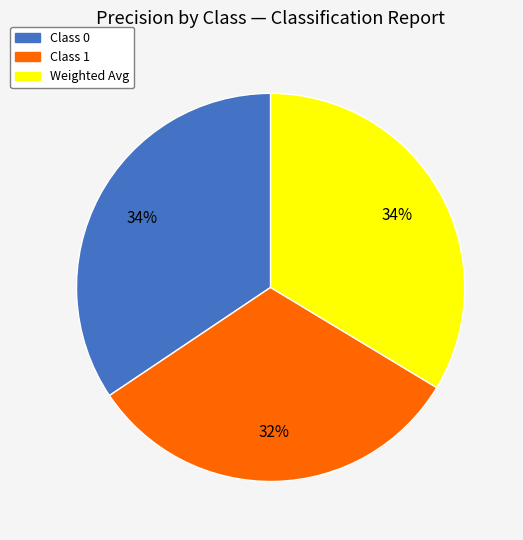

To the nearest percent, what is the difference between the largest and smallest slice percentages?

2%